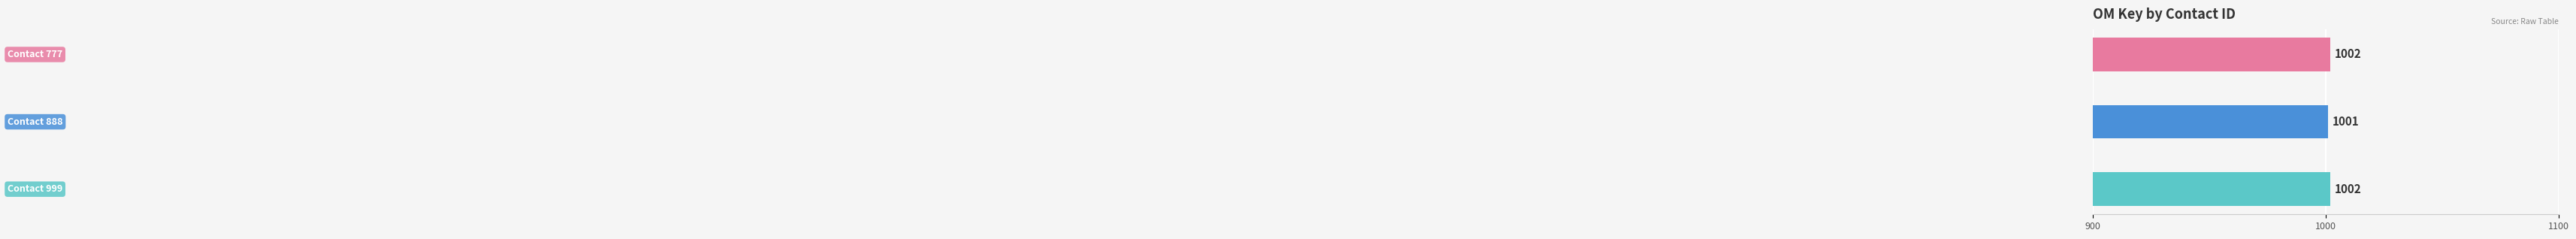

What is the minimum value shown in the chart?

1001